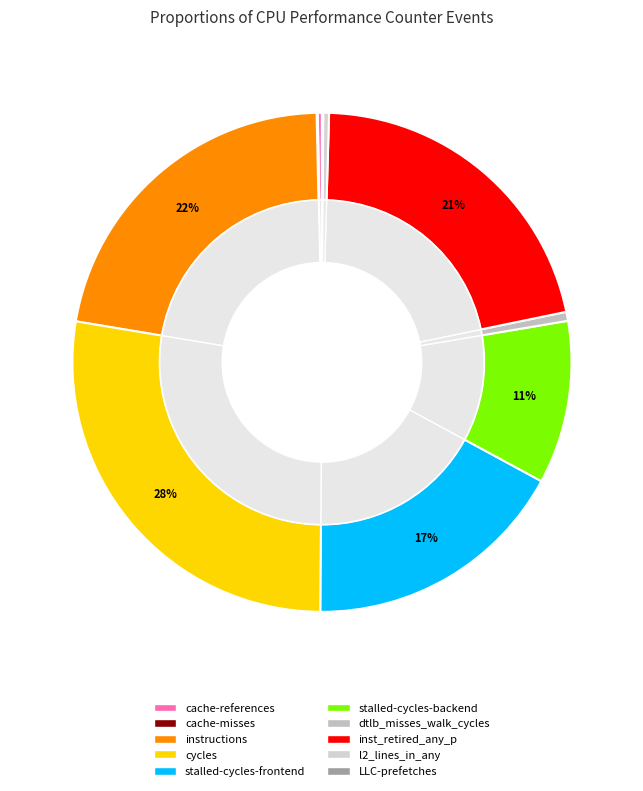

The LLC-prefetches slice represents 6% of the pie. True or false?

False